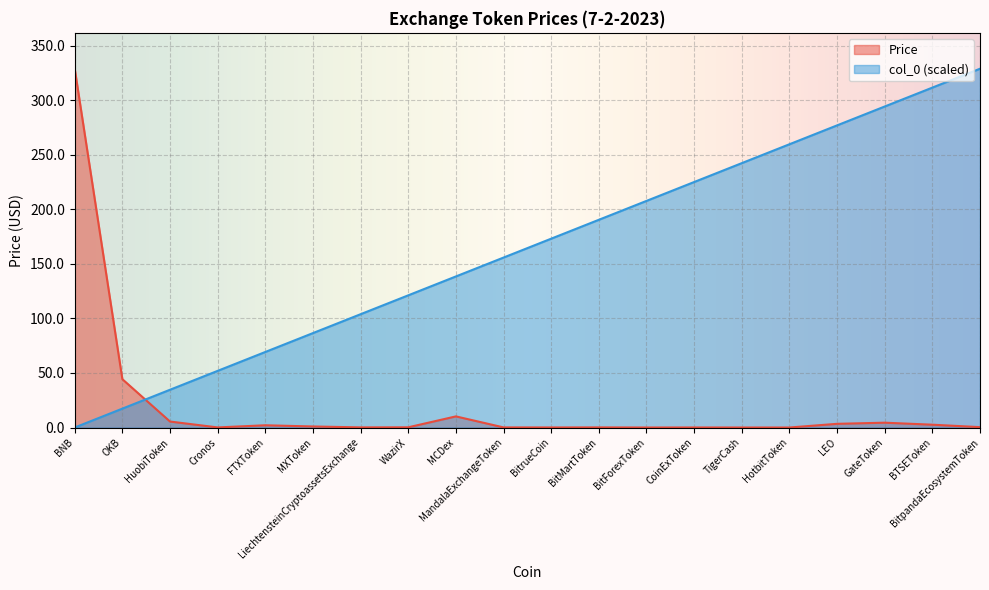

At which category is the sum across all series the highest?

BitpandaEcosystemToken